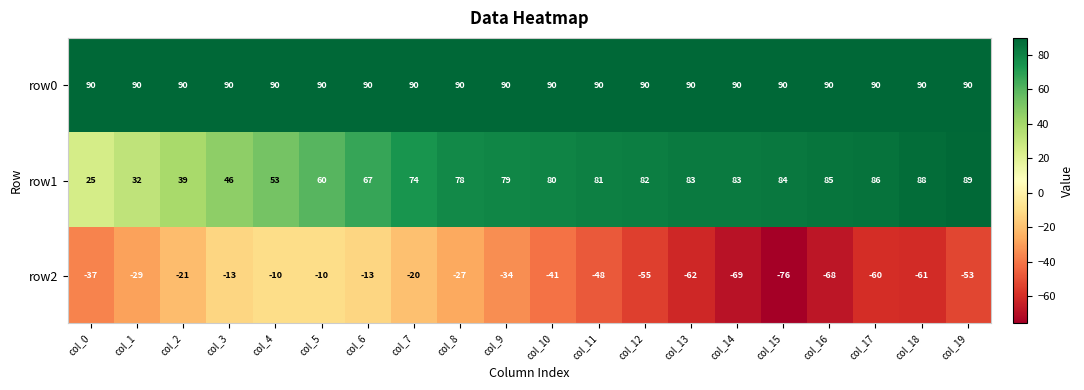

Which series has the largest range (max minus min)?

row2